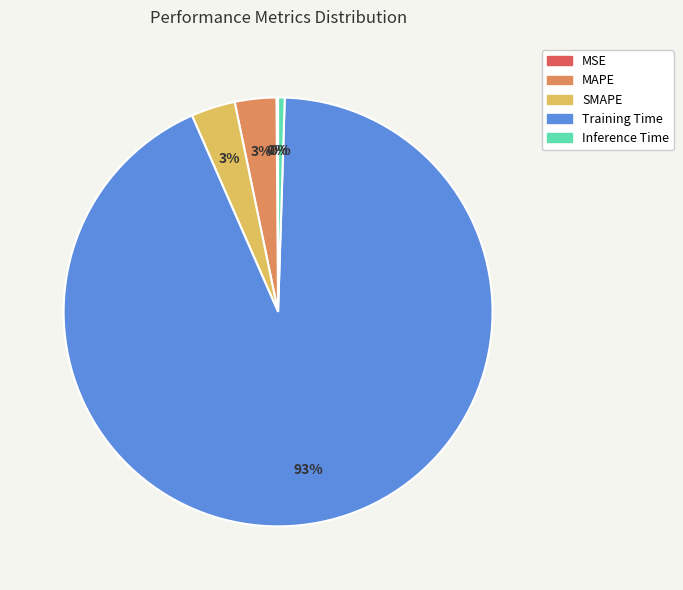

Is it true that Training Time is 99% of the pie?

False